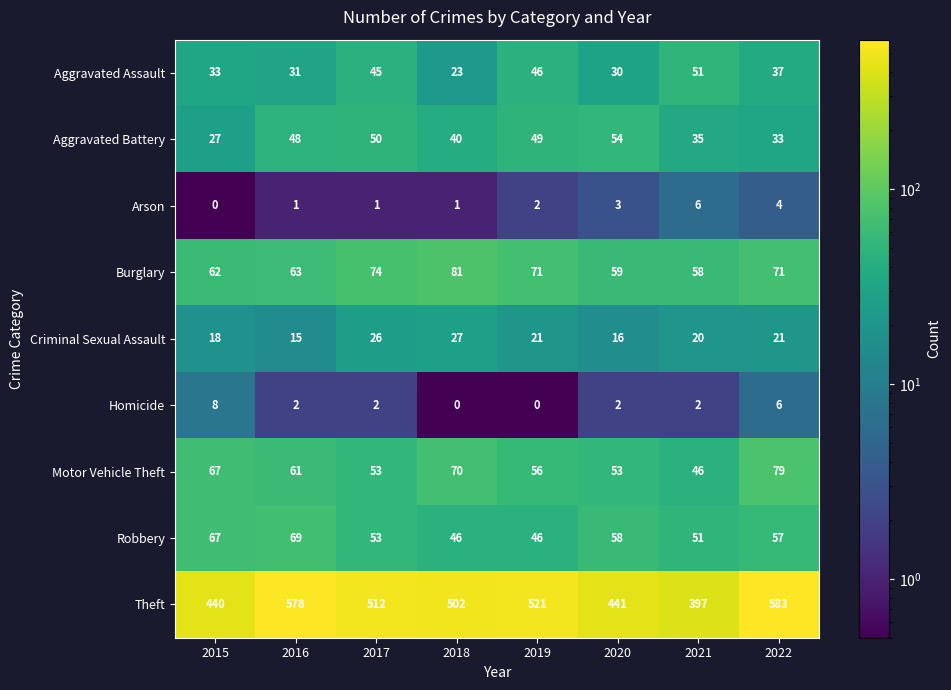

Where does the Motor Vehicle Theft series first go above 61?

2015